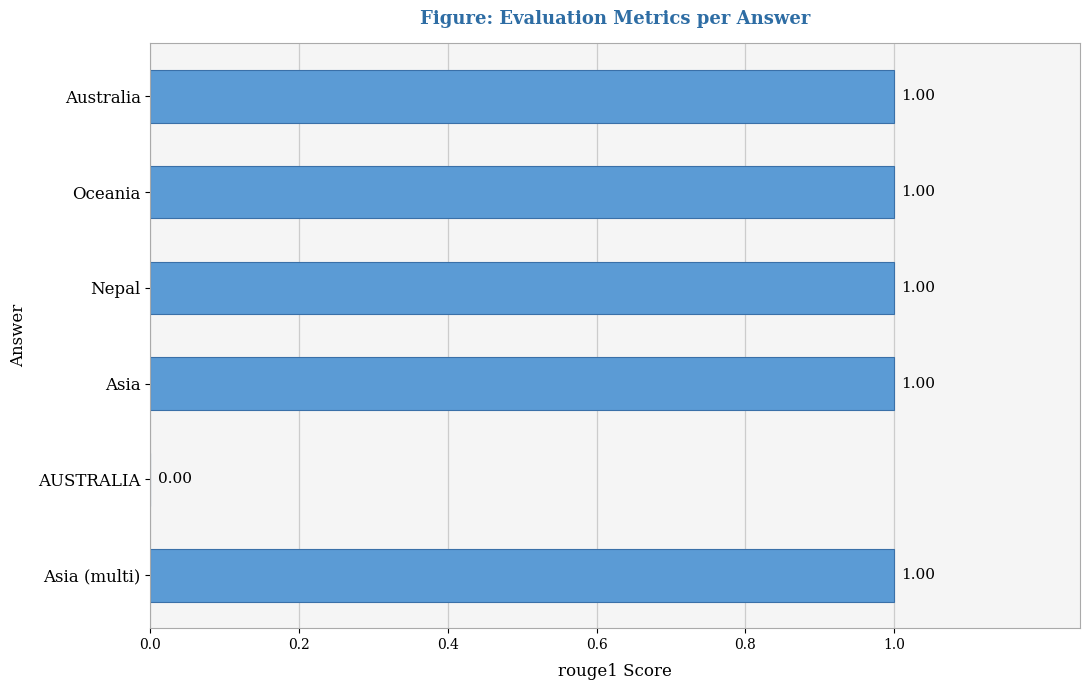

Where is the data nearest to the value 0?

AUSTRALIA